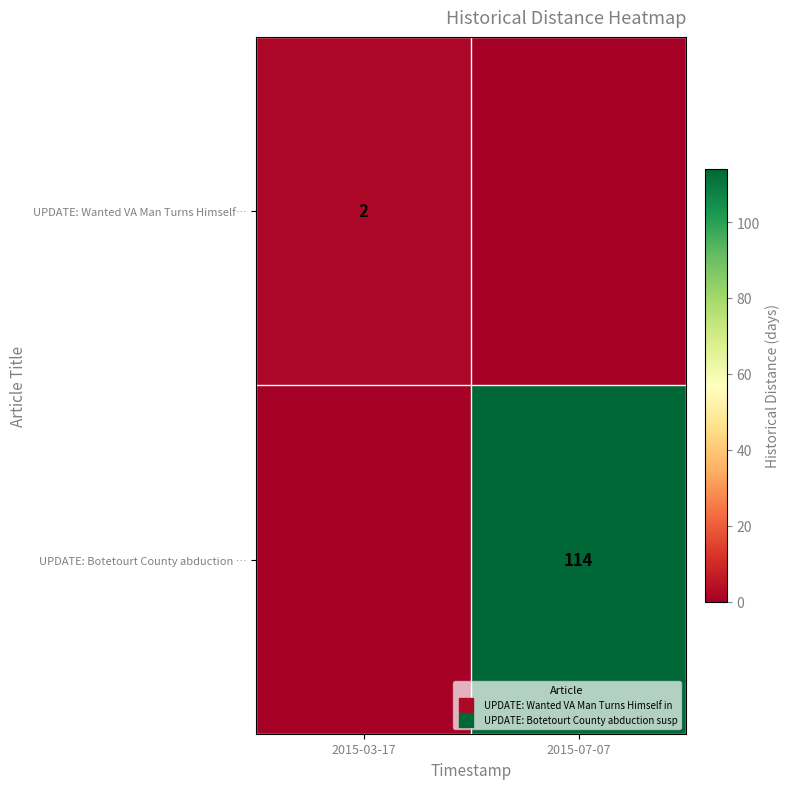

The UPDATE: Wanted VA Man Turns Himself… series shows 3 at 2015-03-17. True or false?

False